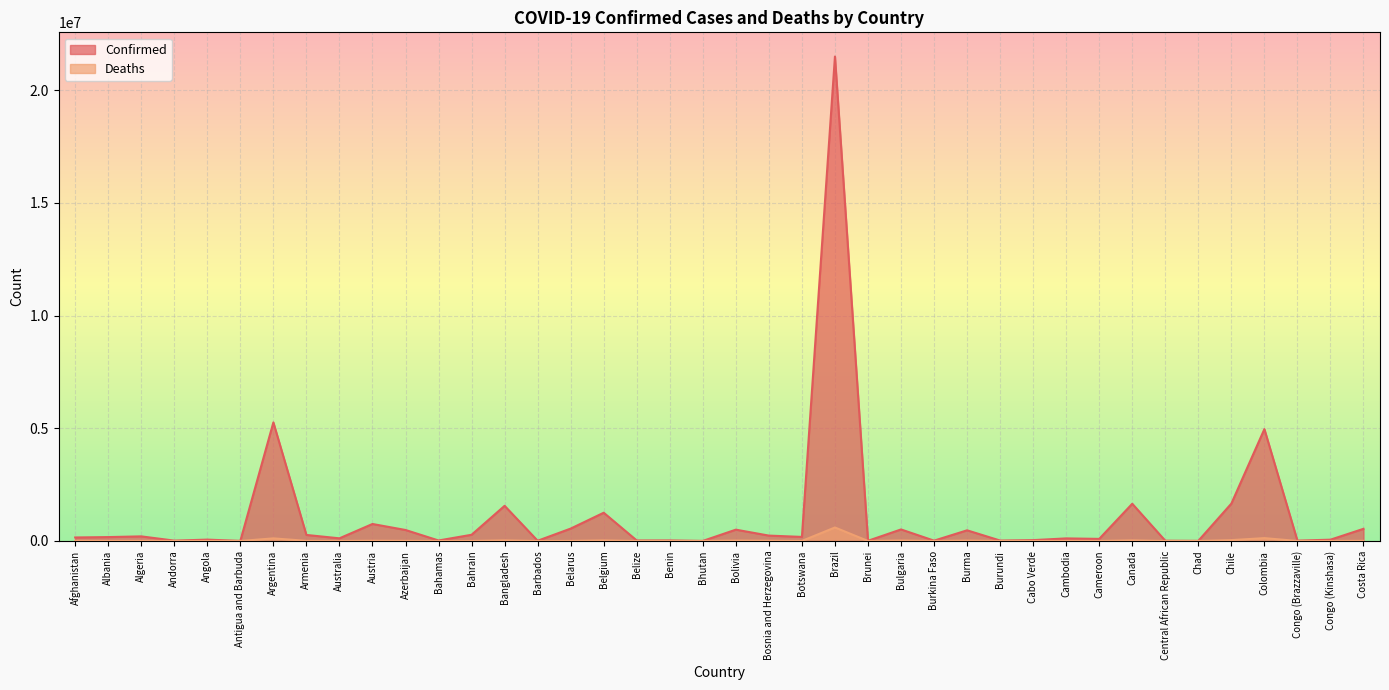

True or false: Deaths and Confirmed cross at least once.

False